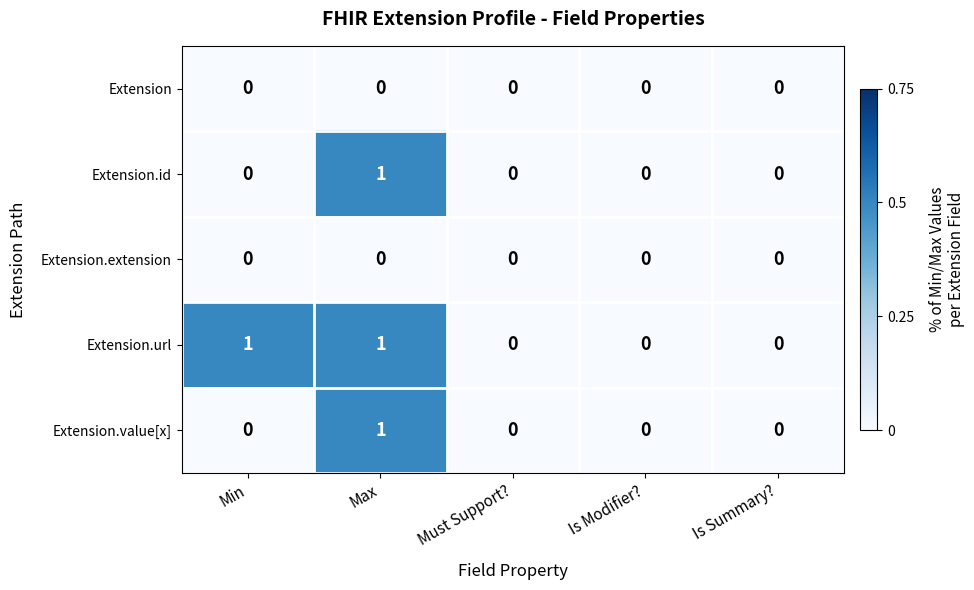

Count the number of categories in the chart.

5